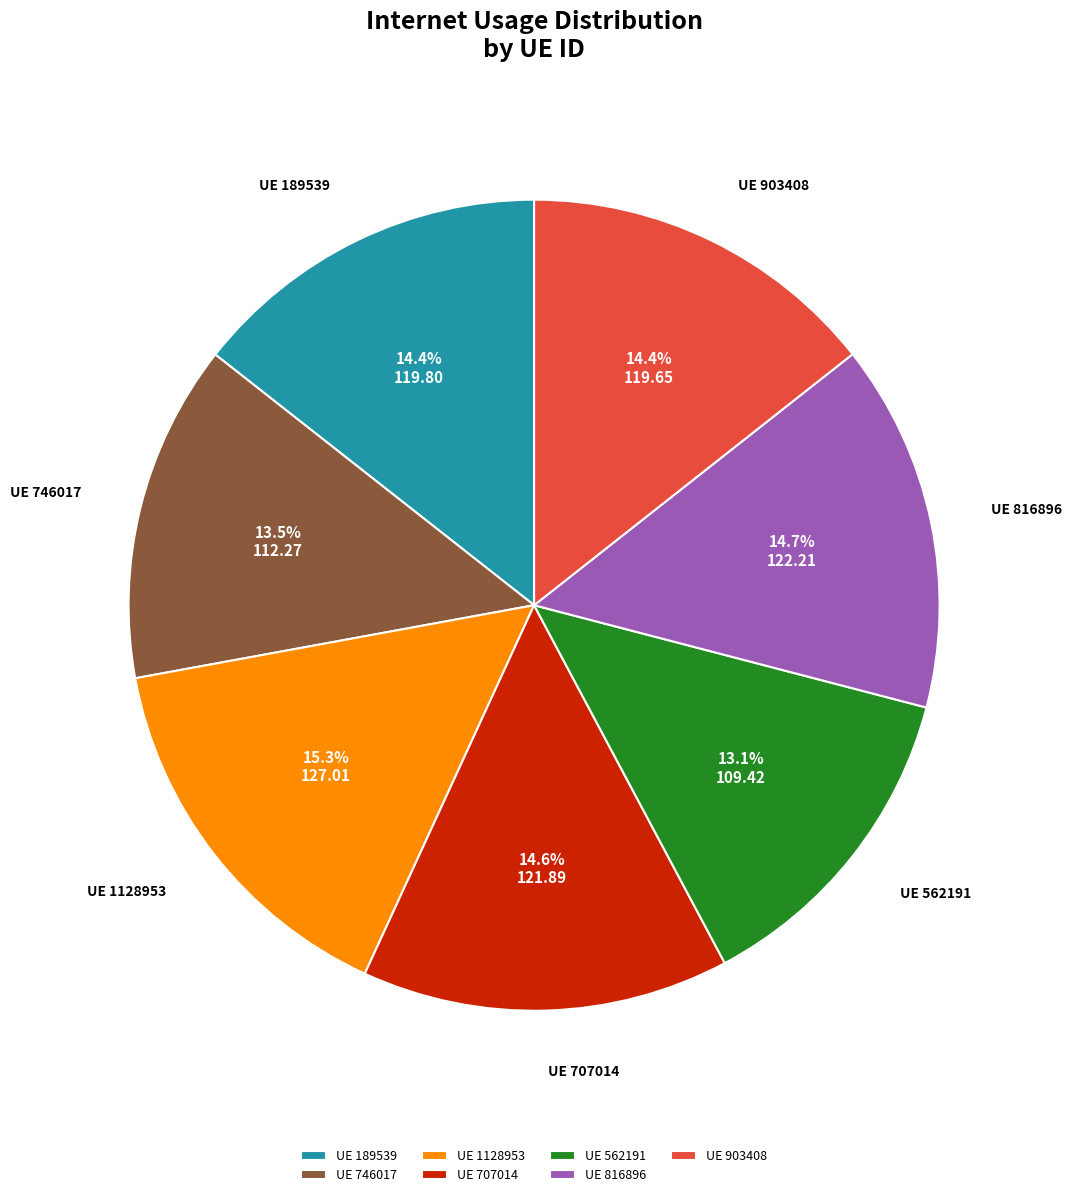

How many slices are in this pie chart?

7